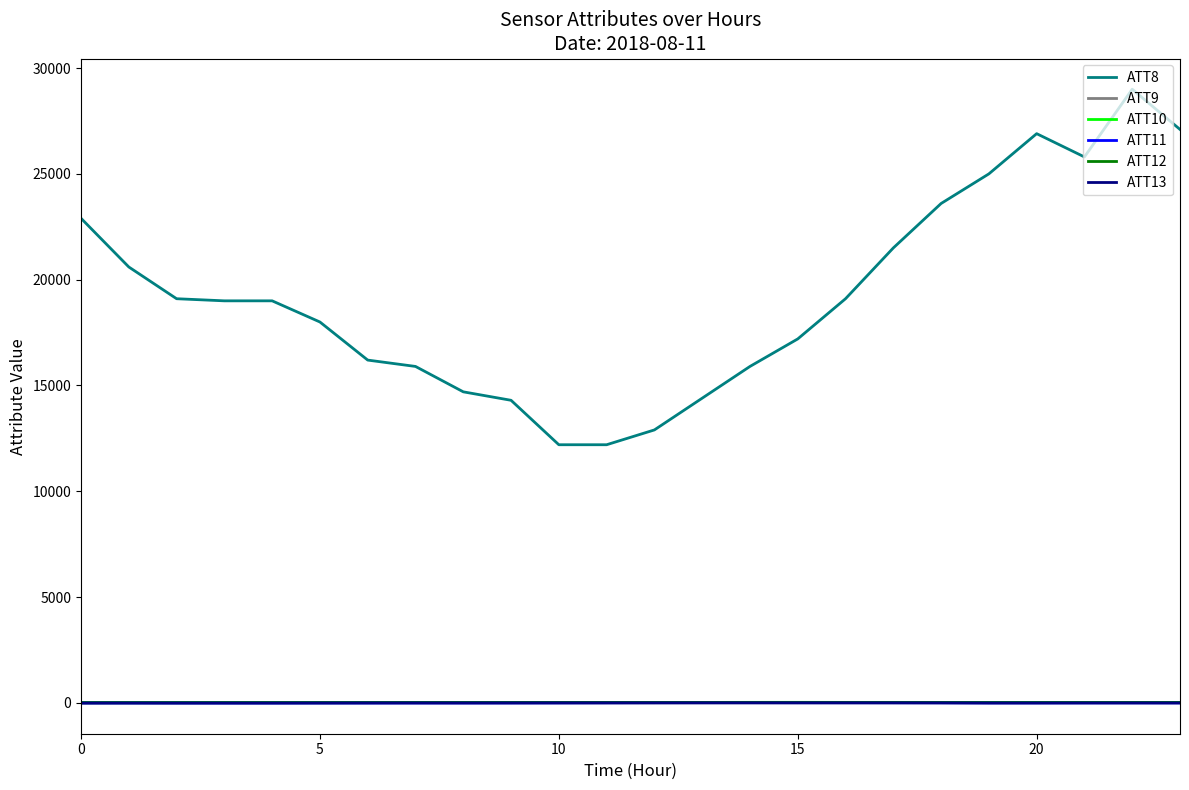

What is the minimum value shown in the chart?

-6.0